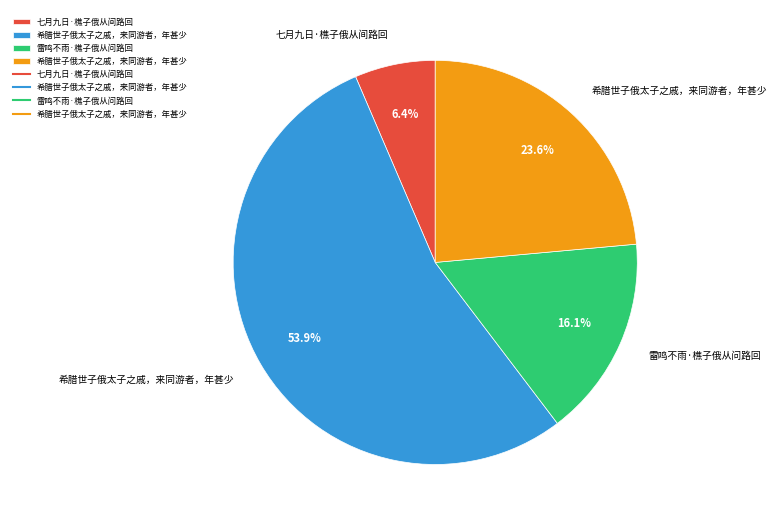

Is there any slice that represents more than half of the pie?

Yes